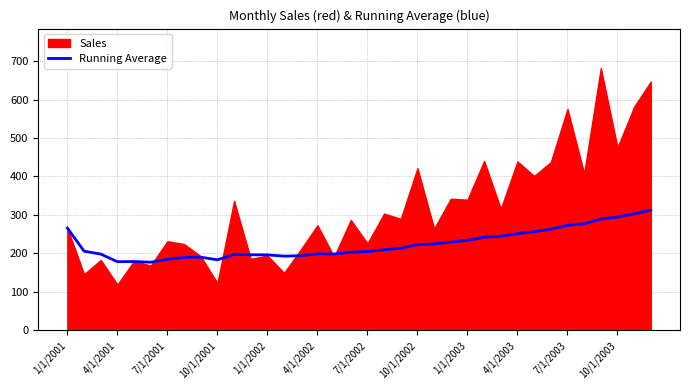

What is the value of the 12th point from the left?

196.5